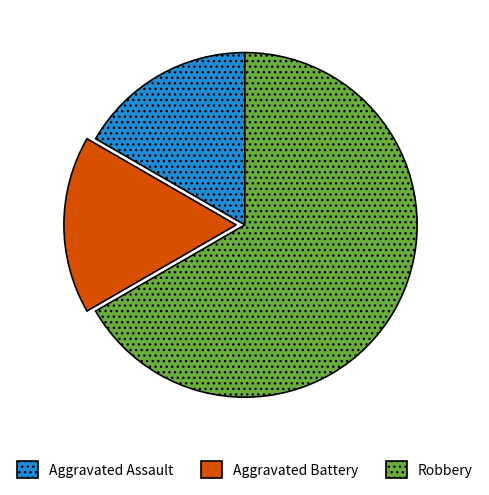

What is the ratio of the value at Robbery to the value at Aggravated Assault?

4.0